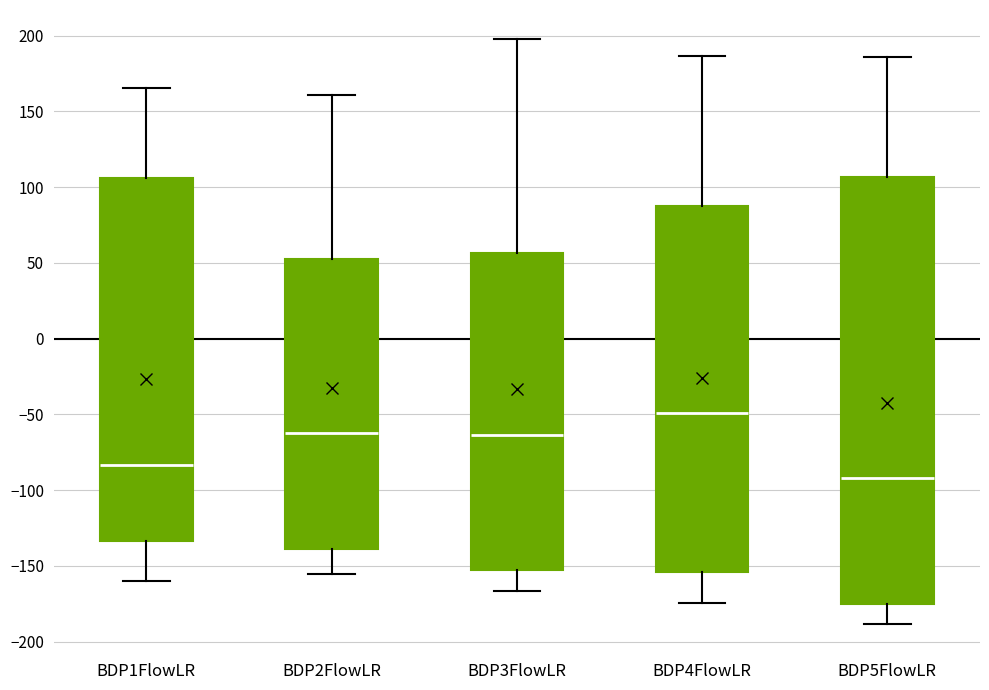

Reading left to right, transcribe this box plot: for each box, give where its median line is, the range the box spans, and where its two whiskers end, as read against the y-axis. The values are not printed on the chart, so give them approximately, as read against the axis.

BDP1FlowLR: median -85, box -135 to 105, whiskers -160 to 165
BDP2FlowLR: median -60, box -140 to 55, whiskers -155 to 160
BDP3FlowLR: median -65, box -155 to 55, whiskers -165 to 200
BDP4FlowLR: median -50, box -155 to 90, whiskers -175 to 185
BDP5FlowLR: median -90, box -175 to 105, whiskers -190 to 185